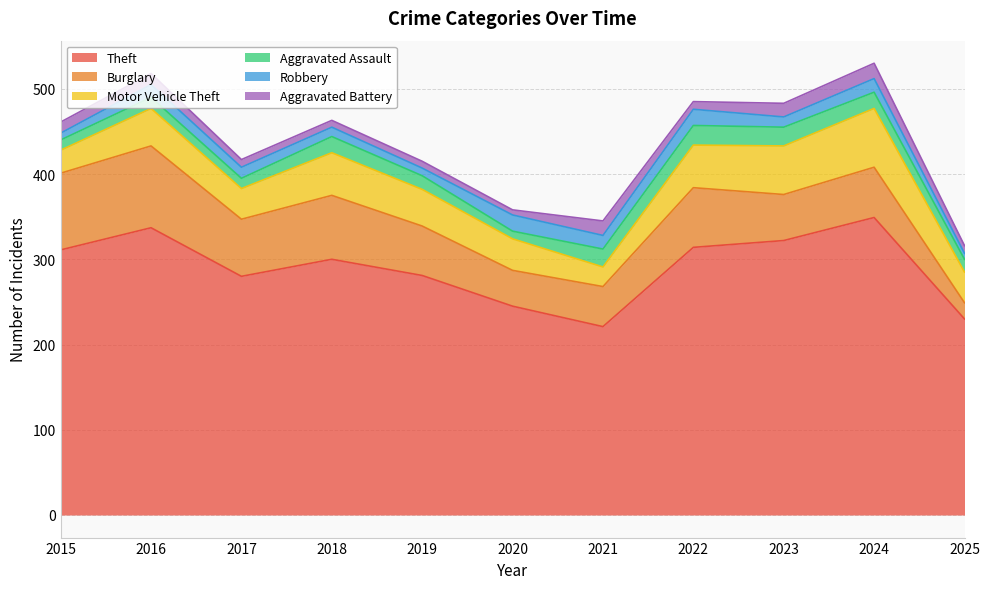

Reading left to right, transcribe all the data shown in this chart.

Theft: 311	337	280	300	281	245	221	314	322	349	230
Burglary: 90	96	67	75	58	42	47	70	54	59	19
Motor Vehicle Theft: 27	44	36	50	43	37	23	50	57	69	36
Aggravated Assault: 12	13	12	19	16	9	21	23	22	19	15
Robbery: 8	15	13	11	9	19	16	19	12	16	7
Aggravated Battery: 13	13	9	8	8	6	17	9	16	18	9